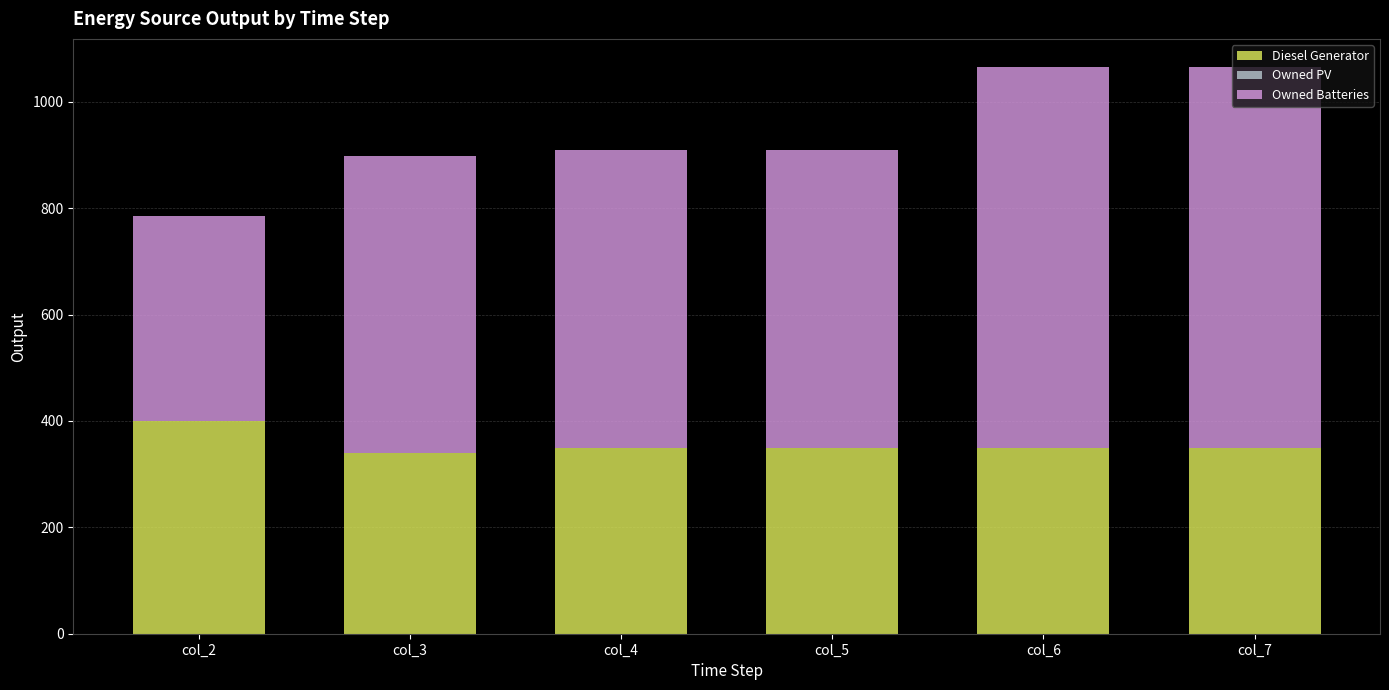

What is the total value across all series at col_7?

1065